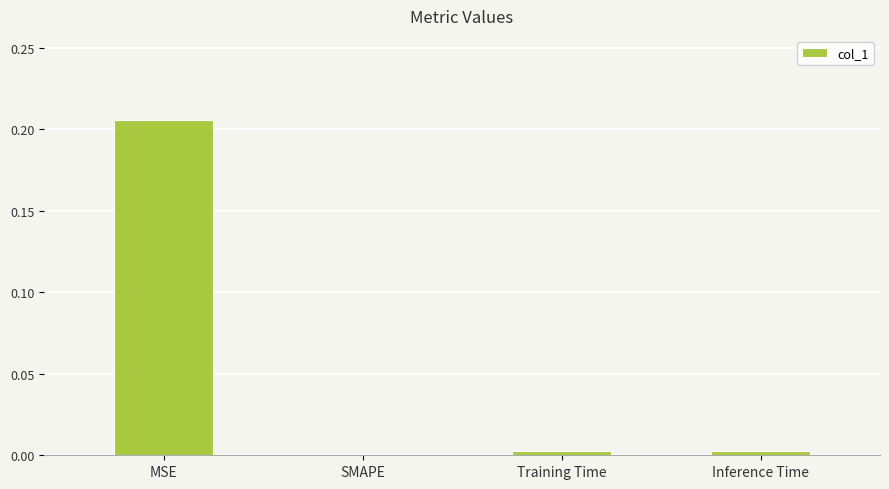

Are the bars grouped side by side (vs. stacked)?

No